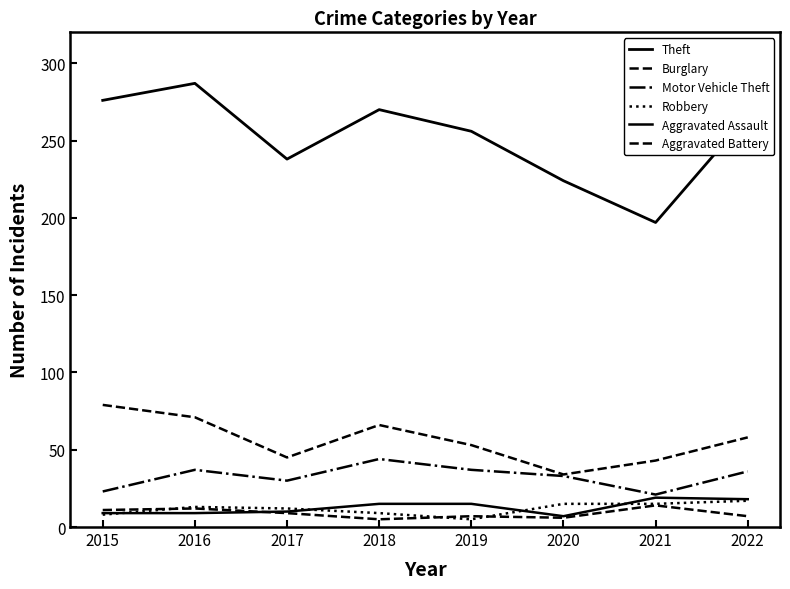

The value of Burglary at 2020 is 34. True or false?

True